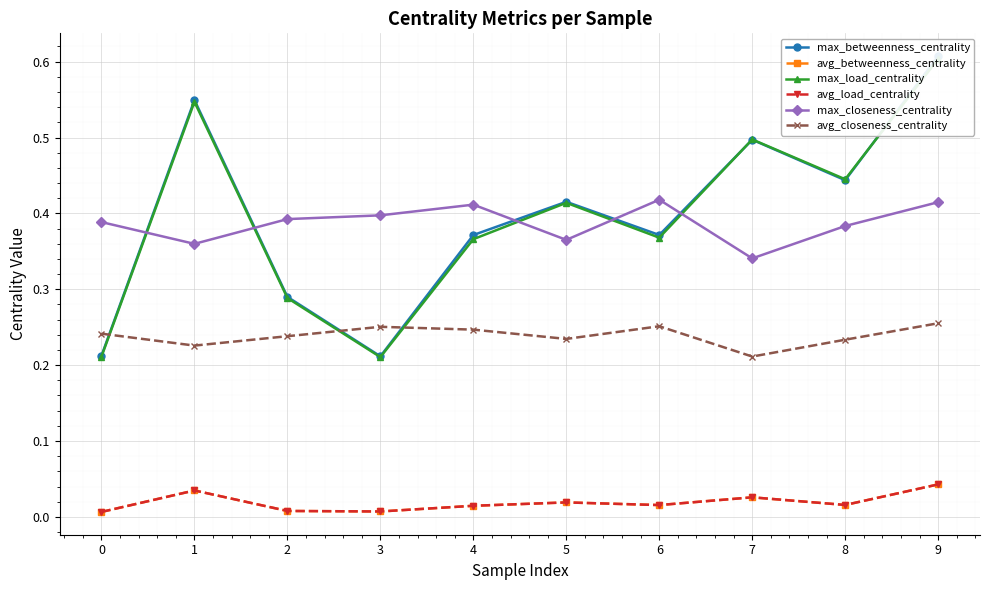

At which category does the chart reach its peak across all series?

9